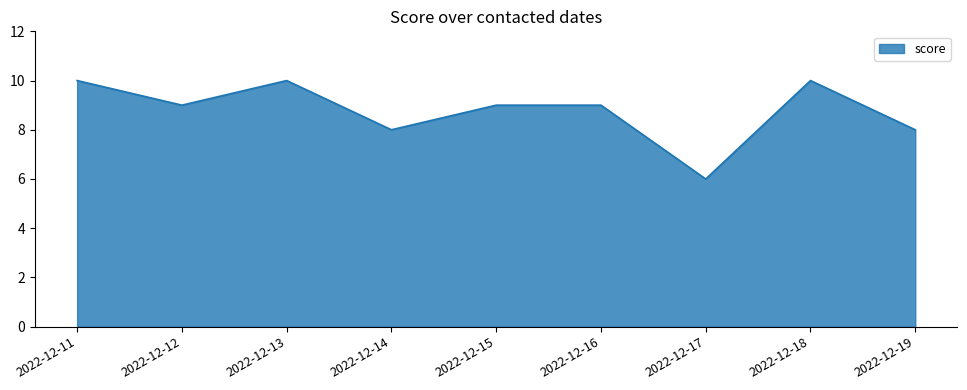

True or false: the data has more than 1 interior local peaks.

True